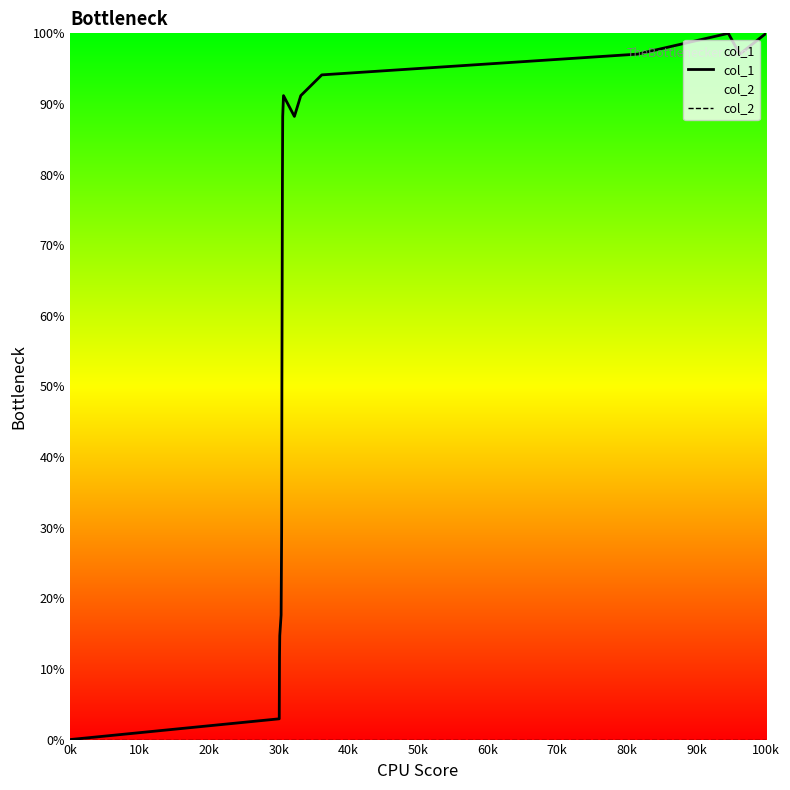

How many values in col_1 are above zero?

17